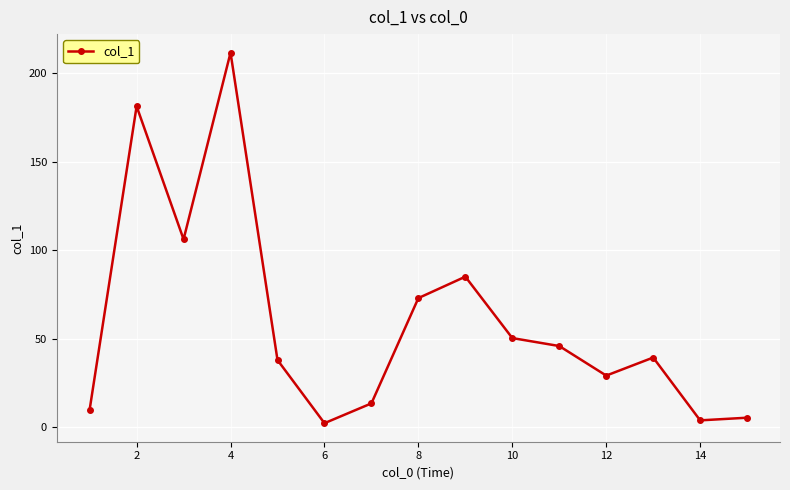

What is the greatest value displayed?

211.6